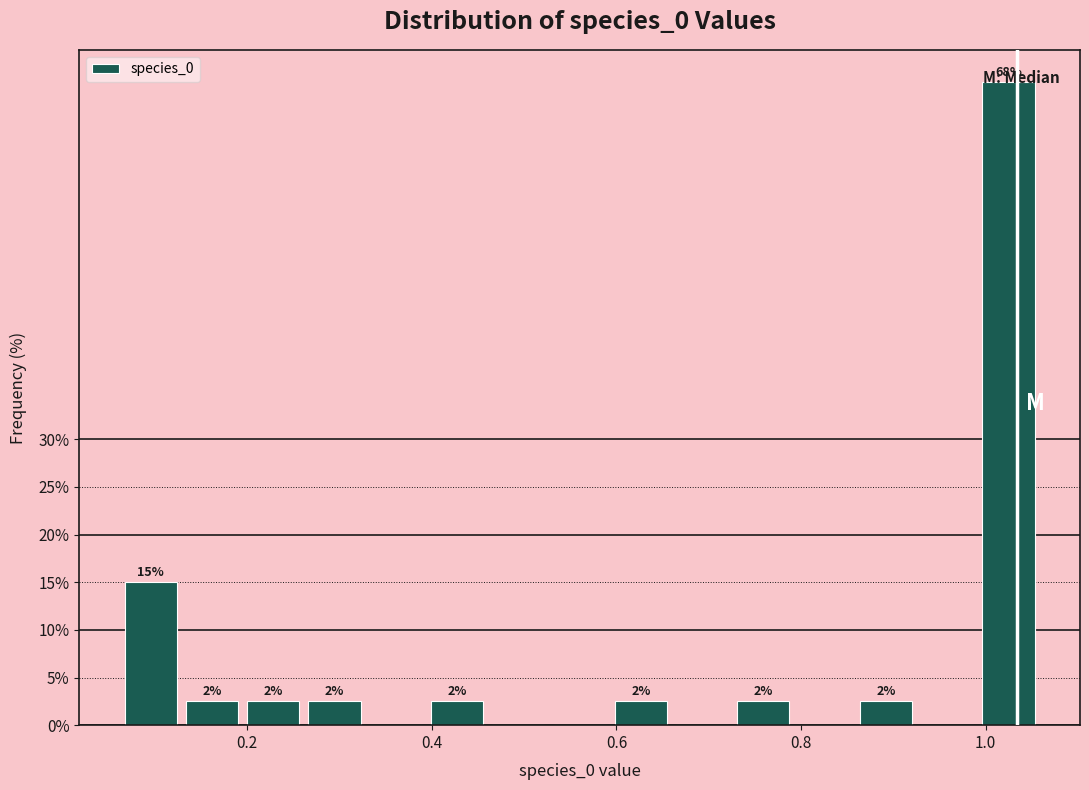

Around what value on the x-axis is the tallest bar? Give the approximate position of its centre, as read against the axis.

1.02